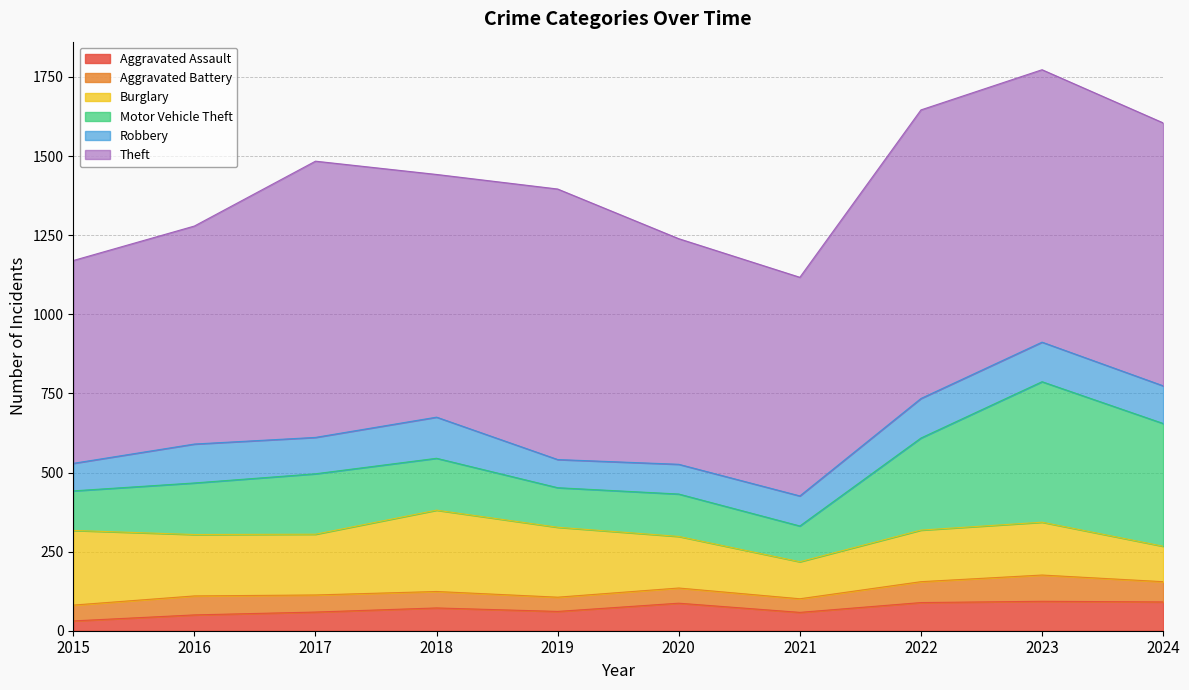

Which series has the largest range (max minus min)?

Motor Vehicle Theft